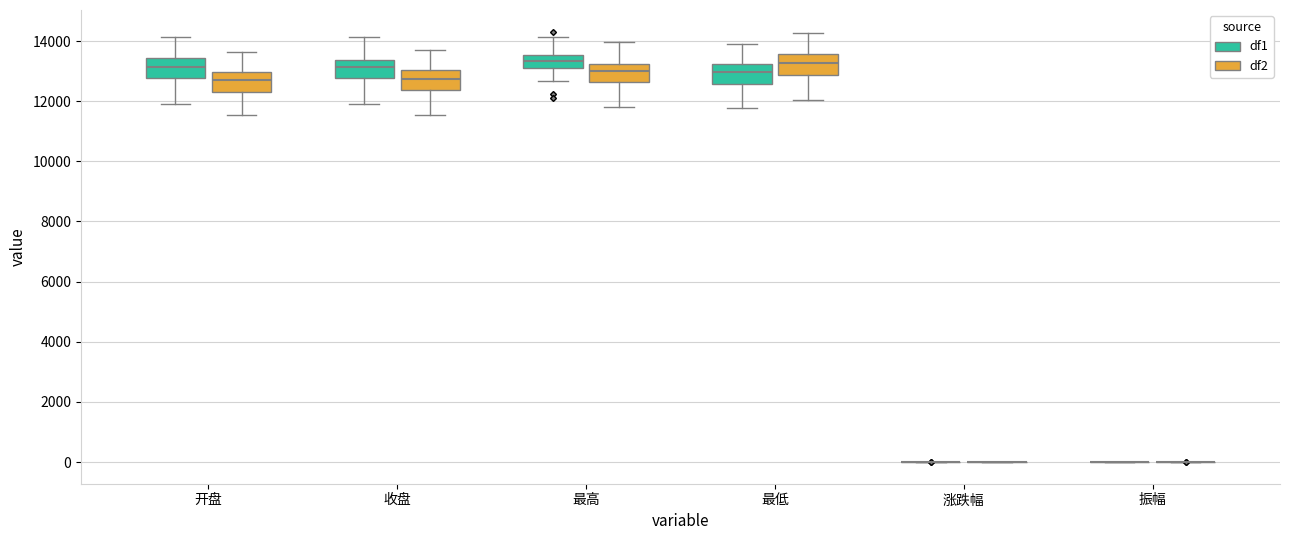

Reading left to right, read every box against the y-axis: the position of its median line, the range the box covers, and the ends of its whiskers. The values are not printed on the chart, so give them approximately, as read against the axis.

开盘 (df1): median 13200, box 12800 to 13400, whiskers 12000 to 14200
开盘 (df2): median 12800, box 12400 to 13000, whiskers 11600 to 13600
收盘 (df1): median 13200, box 12800 to 13400, whiskers 12000 to 14200
收盘 (df2): median 12800, box 12400 to 13000, whiskers 11600 to 13800
最高 (df1): median 13400, box 13000 to 13600, whiskers 12600 to 14200
最高 (df2): median 13000, box 12600 to 13200, whiskers 11800 to 14000
最低 (df1): median 13000, box 12600 to 13200, whiskers 11800 to 14000
最低 (df2): median 13200, box 12800 to 13600, whiskers 12000 to 14200
涨跌幅 (df1): box collapsed to a line at 0, whiskers 0 to 0
涨跌幅 (df2): box collapsed to a line at 0, whiskers 0 to 0
振幅 (df1): box collapsed to a line at 0, whiskers 0 to 0
振幅 (df2): box collapsed to a line at 0, whiskers 0 to 0